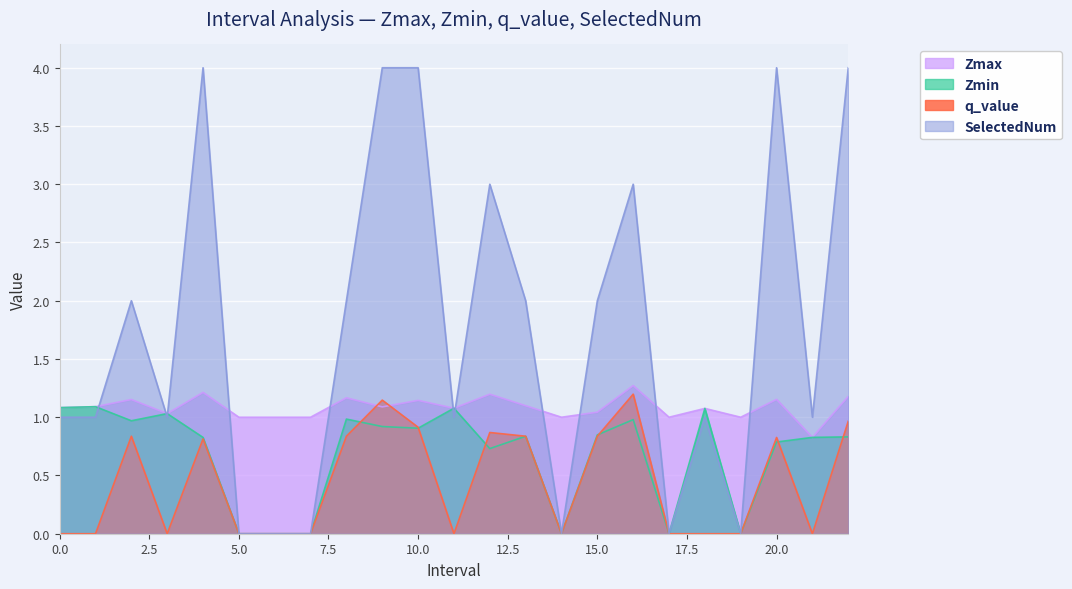

Reading left to right, list all the values displayed in this chart.

Zmax: 1.1	1.1	1.2	1.0	1.2	1.0	1.0	1.0	1.2	1.1	1.1	1.1	1.2	1.1	1.0	1.0	1.3	1.0	1.1	1.0	1.2	0.8	1.2
Zmin: 1.1	1.1	1.0	1.0	0.8	0.0	0.0	0.0	1.0	0.9	0.9	1.1	0.7	0.8	0.0	0.8	1.0	0.0	1.1	0.0	0.8	0.8	0.8
q_value: -0.0	-0.0	0.8	-0.0	0.8	0.0	0.0	0.0	0.8	1.1	0.9	-0.0	0.9	0.8	0.0	0.8	1.2	0.0	-0.0	0.0	0.8	-0.0	1.0
SelectedNum: 1.0	1.0	2.0	1.0	4.0	0.0	0.0	0.0	2.0	4.0	4.0	1.0	3.0	2.0	0.0	2.0	3.0	0.0	1.0	0.0	4.0	1.0	4.0